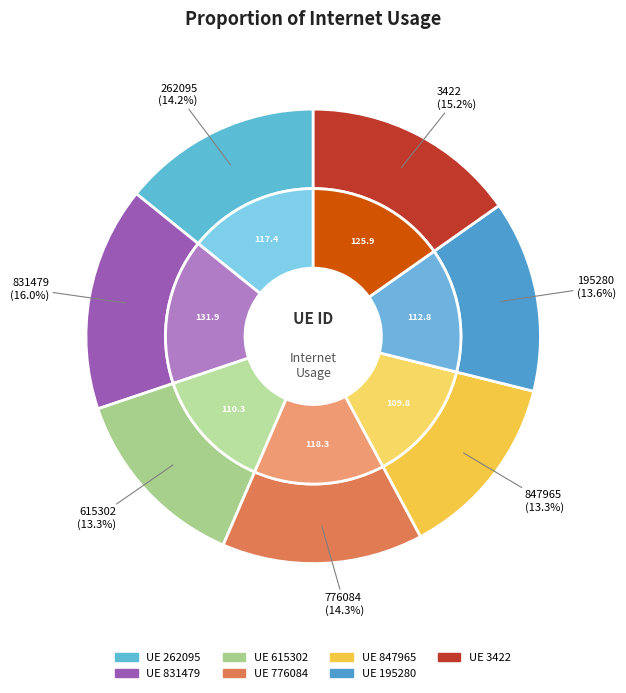

Which category has the smallest portion of the pie?

847965